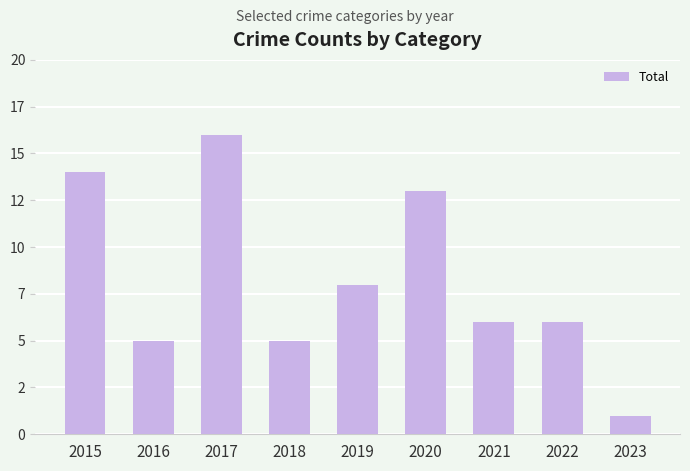

Which has a higher value, 2021 or 2016?

2021